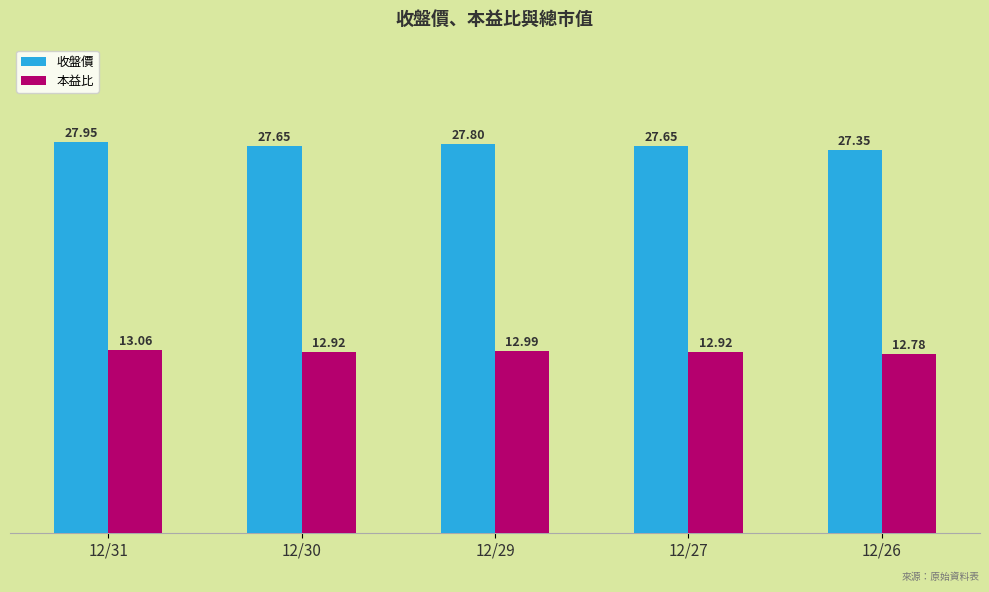

Where is 本益比 nearest to the value 12?

12/26